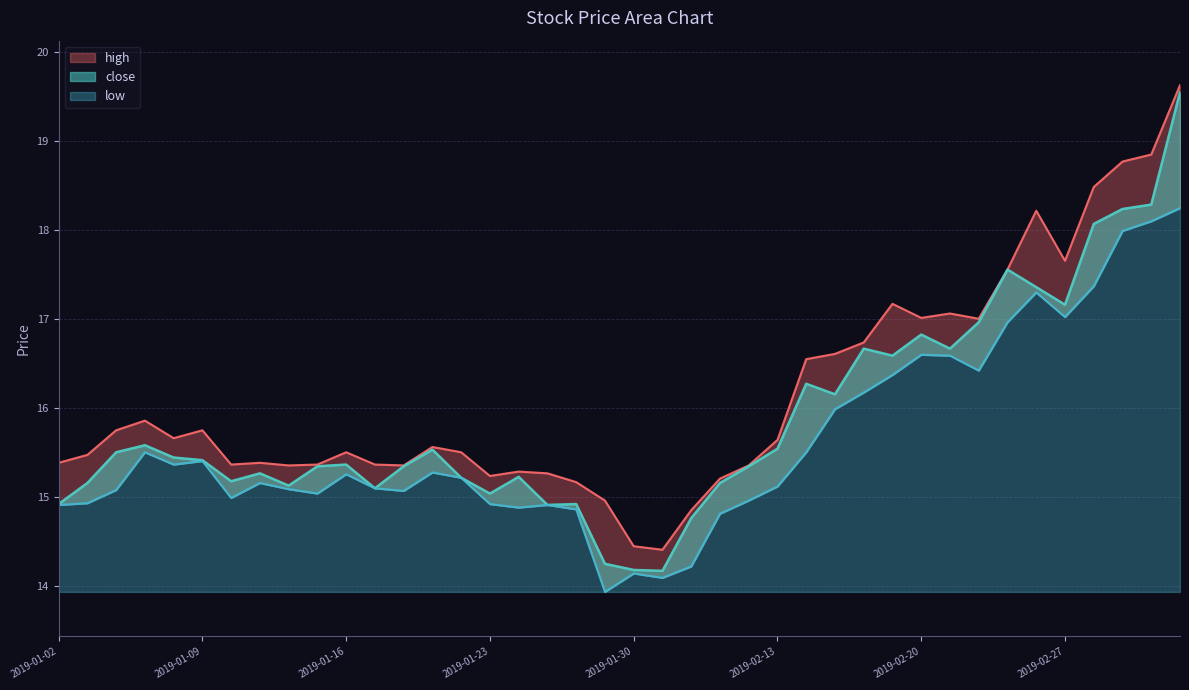

In close, how many points are higher than both neighbors (excluding endpoints)?

10